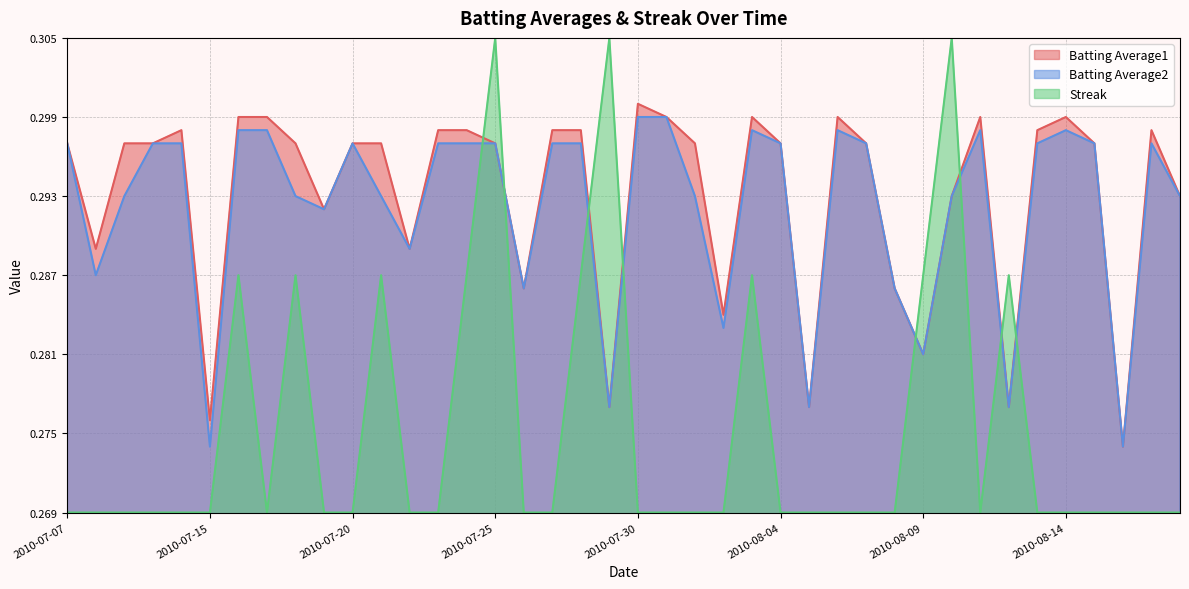

At which category does Batting Average1 reach its first local peak?

2010-07-11